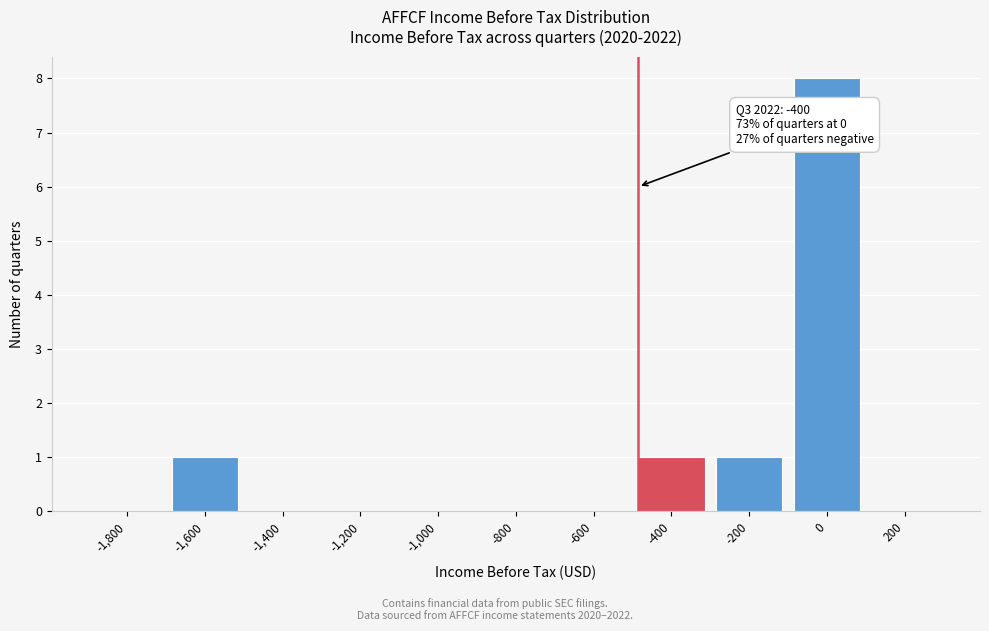

Reading left to right, list all the values displayed in this chart.

-1,800=0	-1,600=1	-1,400=0	-1,200=0	-1,000=0	-800=0	-600=0	-400=1	-200=1	0=8	200=0